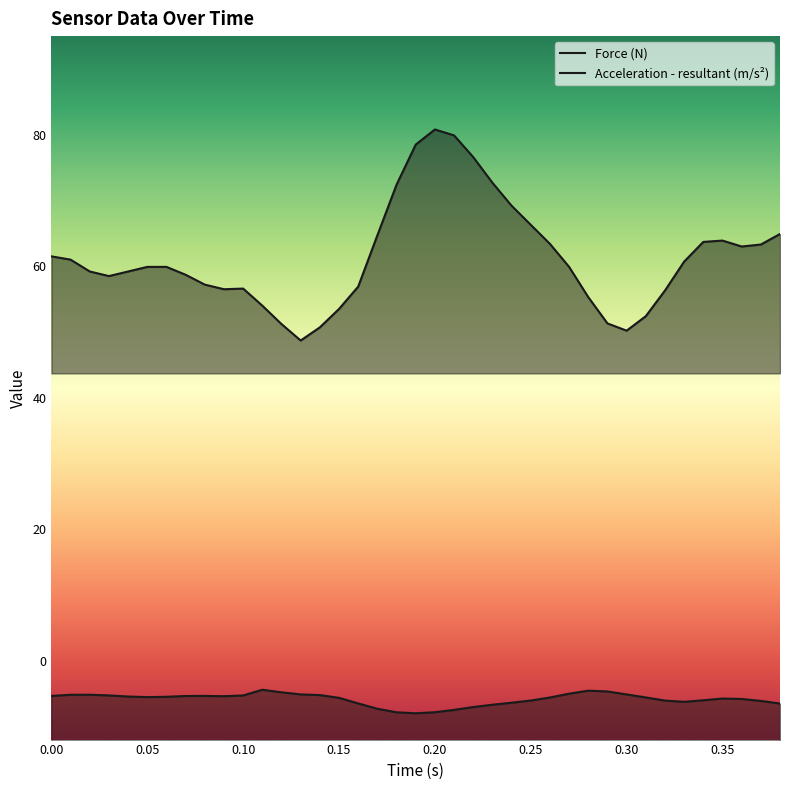

Reading right to left, what are all the values shown in this chart?

Force (N): 0.38=-6.5	0.37=-6.1	0.36=-5.8	0.35=-5.8	0.34=-6.0	0.33=-6.3	0.32=-6.1	0.31=-5.6	0.3=-5.1	0.29=-4.7	0.28=-4.6	0.27=-5.0	0.26=-5.6	0.25=-6.1	0.24=-6.4	0.23=-6.7	0.22=-7.0	0.21=-7.5	0.2=-7.8	0.19=-8.0	0.18=-7.8	0.17=-7.3	0.16=-6.5	0.15=-5.7	0.14=-5.2	0.13=-5.1	0.12=-4.8	0.11=-4.4	0.1=-5.3	0.09=-5.4	0.08=-5.4	0.07=-5.4	0.06=-5.5	0.05=-5.5	0.04=-5.5	0.03=-5.3	0.02=-5.2	0.01=-5.2	0.0=-5.4
Acceleration - resultant (m/s²): 0.38=64.9	0.37=63.3	0.36=63.0	0.35=63.9	0.34=63.7	0.33=60.7	0.32=56.3	0.31=52.4	0.3=50.2	0.29=51.3	0.28=55.3	0.27=59.9	0.26=63.4	0.25=66.3	0.24=69.2	0.23=72.7	0.22=76.6	0.21=79.9	0.2=80.8	0.19=78.5	0.18=72.4	0.17=64.7	0.16=56.9	0.15=53.5	0.14=50.7	0.13=48.7	0.12=51.2	0.11=54.0	0.1=56.6	0.09=56.5	0.08=57.2	0.07=58.7	0.06=59.9	0.05=59.9	0.04=59.2	0.03=58.5	0.02=59.2	0.01=61.0	0.0=61.5